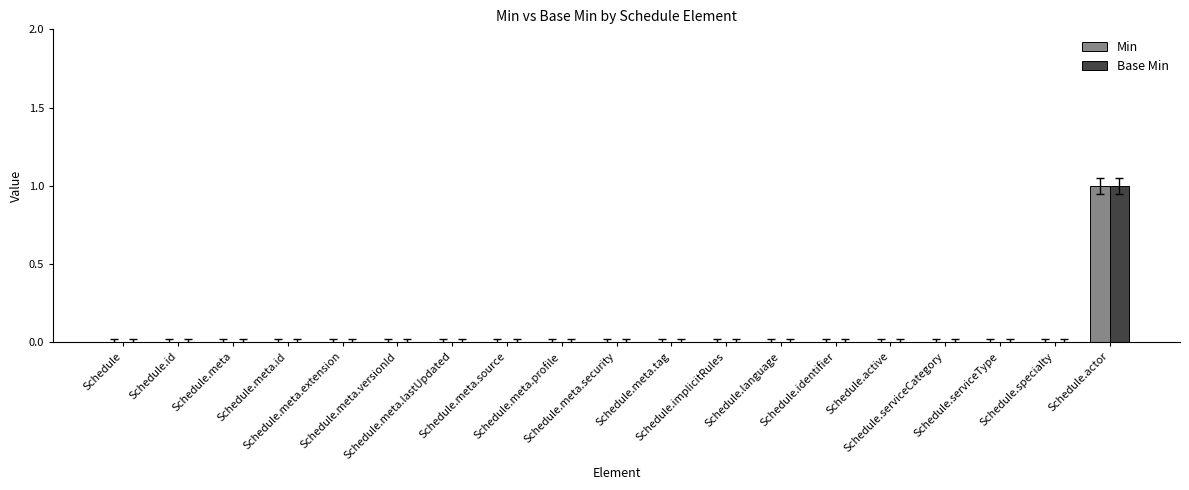

Is the value of Base Min at Schedule.identifier greater than the value of Min at Schedule?

No